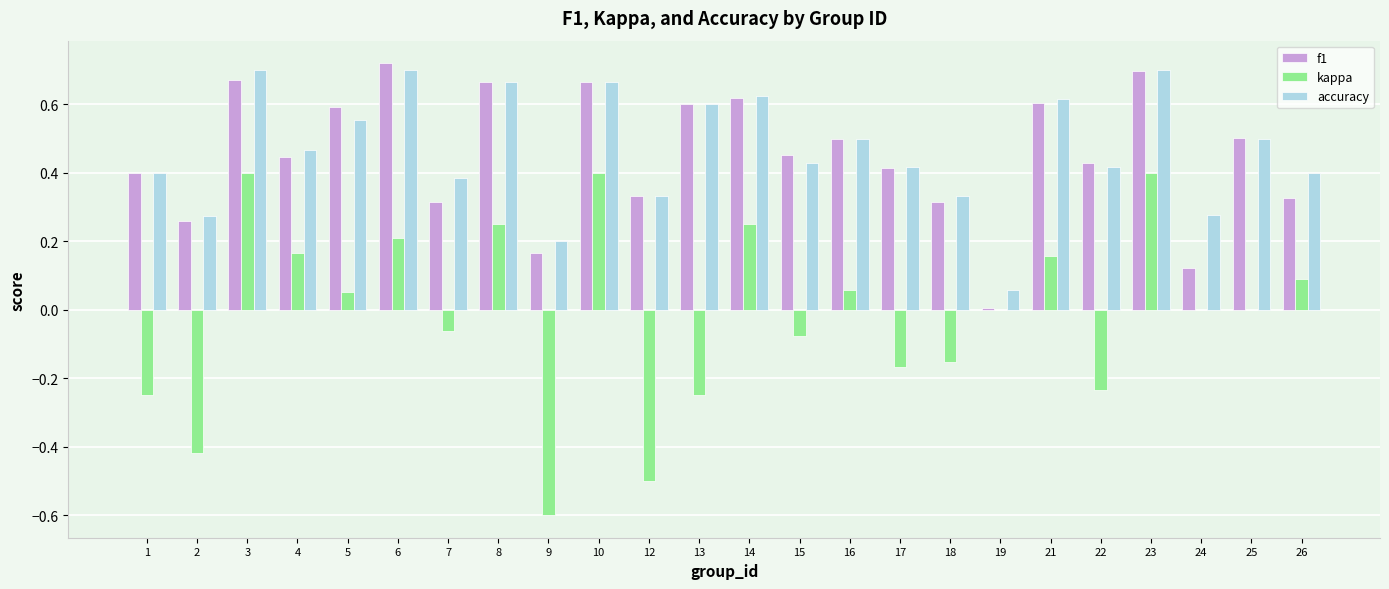

What is the sum of all f1 values?

10.8